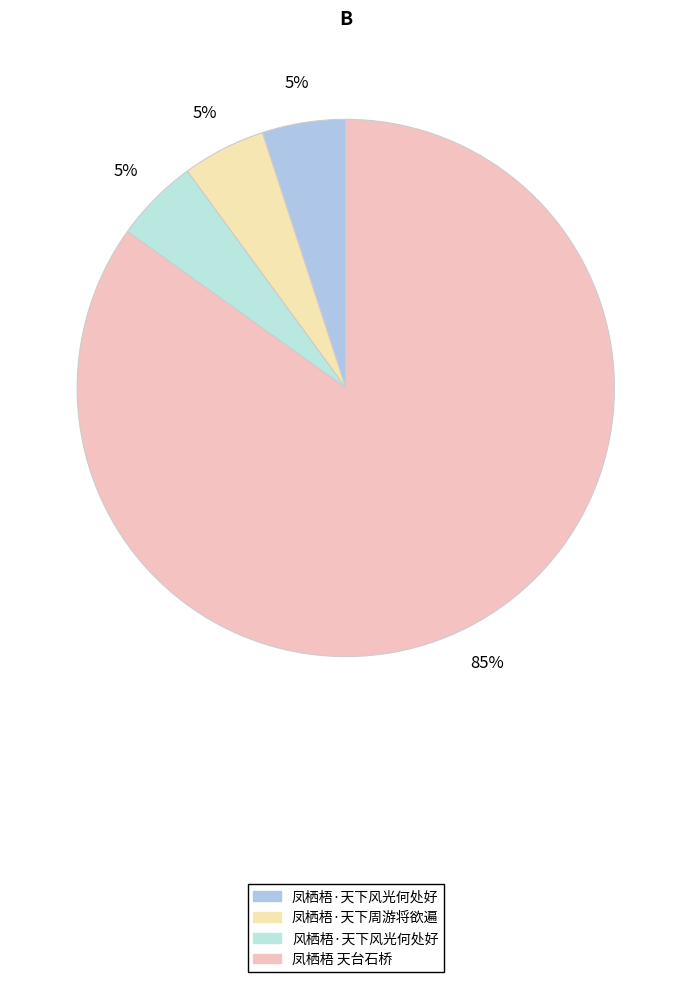

Count the number of slices in the pie.

4